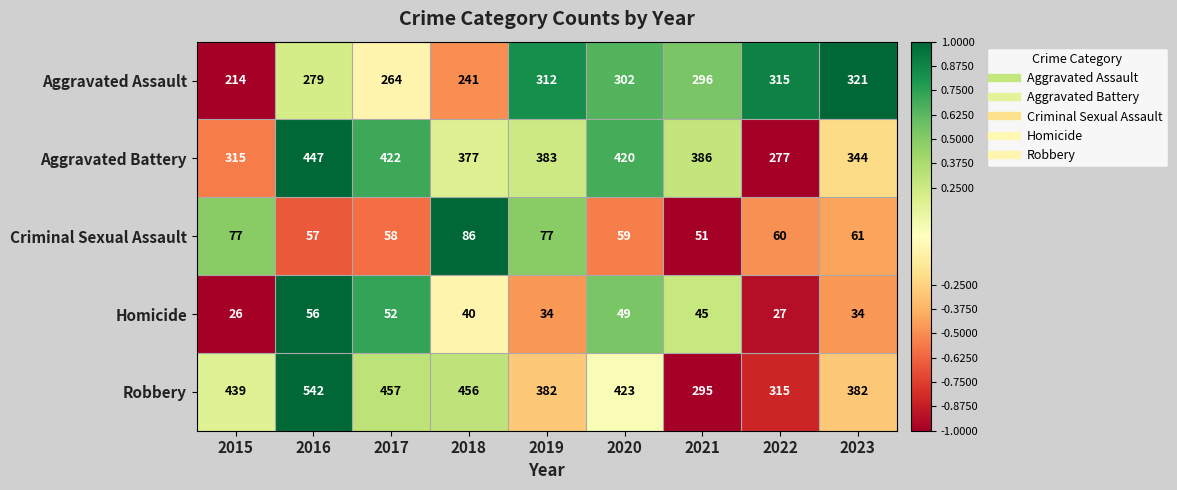

How many data points does each series have?

9